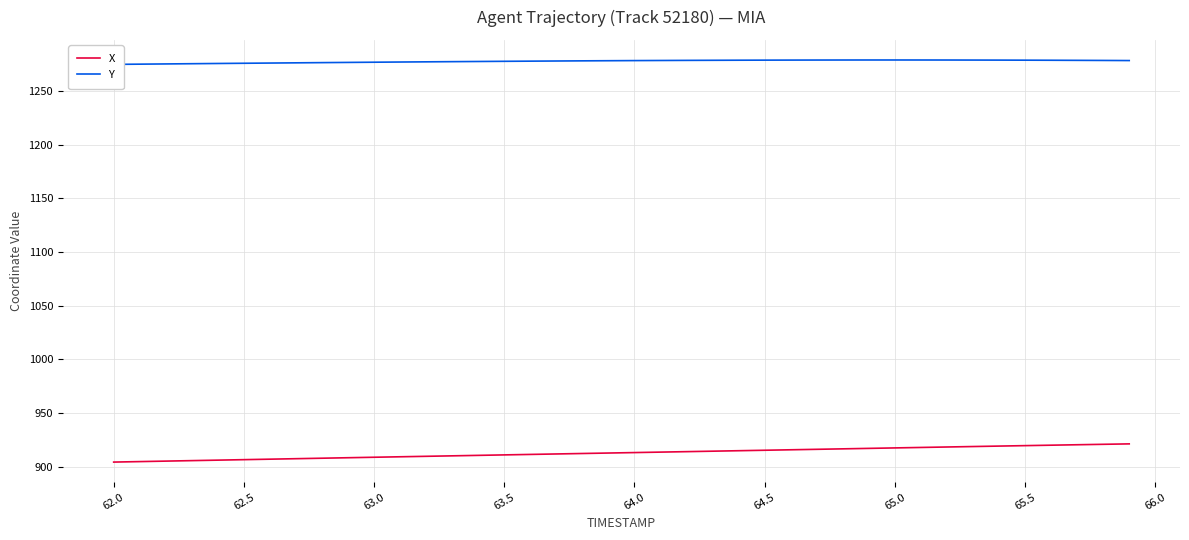

True or false: Y and X intersect in this chart.

False